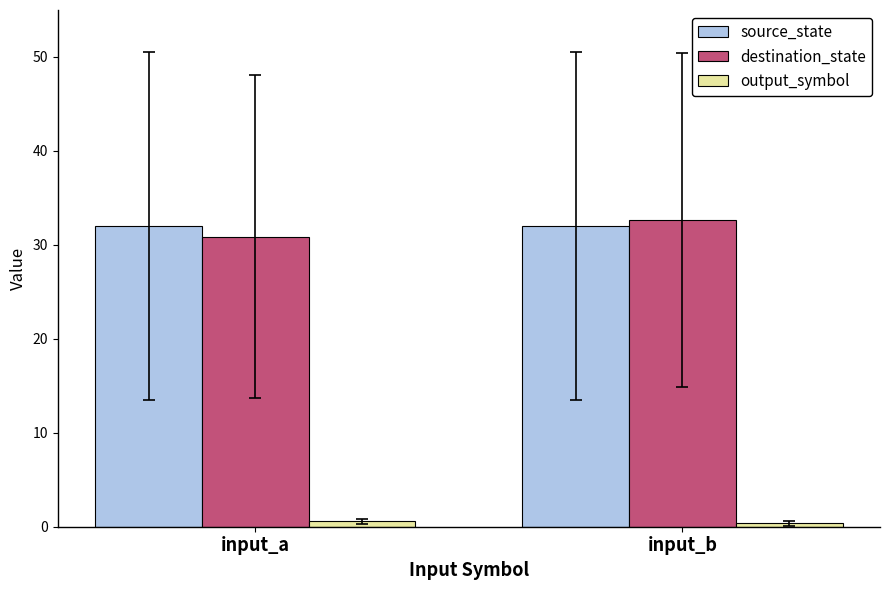

What is the maximum value shown in the chart?

32.6